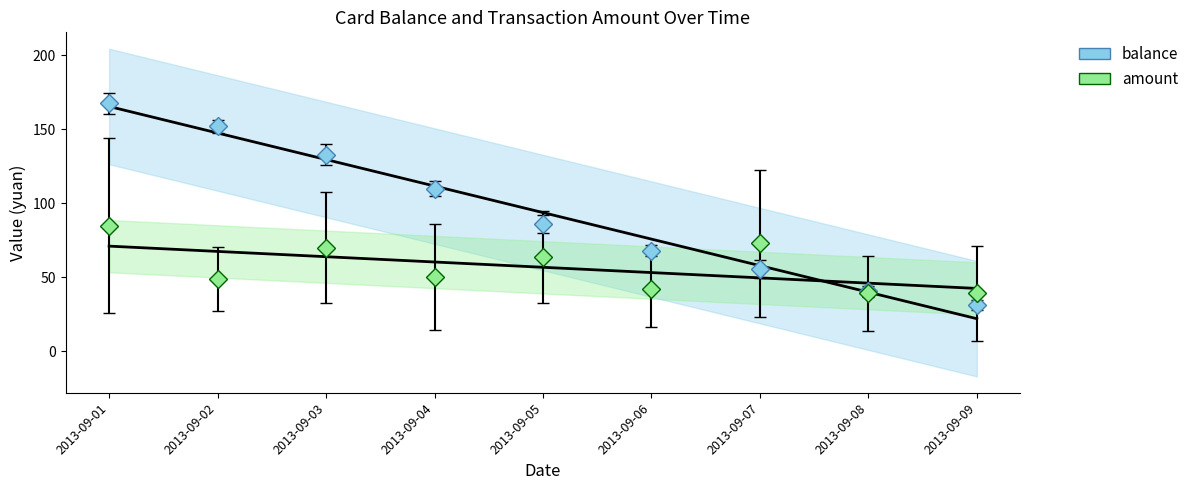

Does the chart have visible grid lines?

No